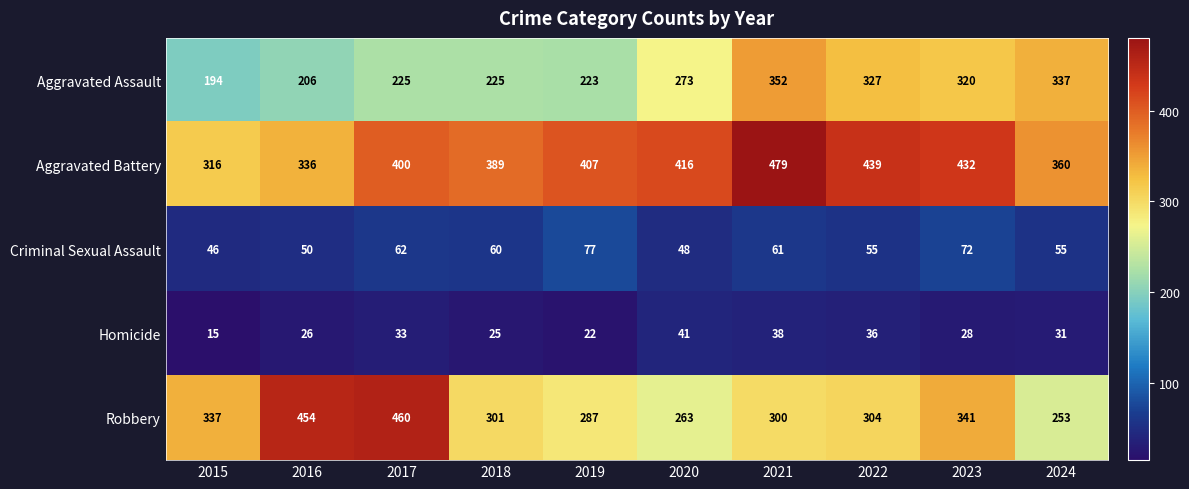

Which series has the largest total across all categories?

Aggravated Battery